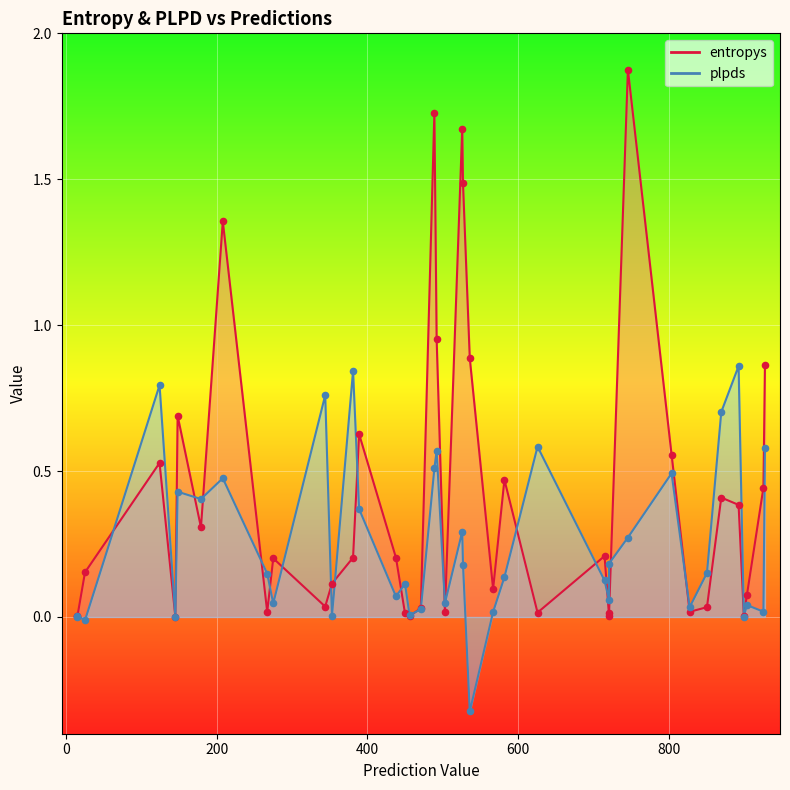

At how many categories does at least one series exceed 0?

40